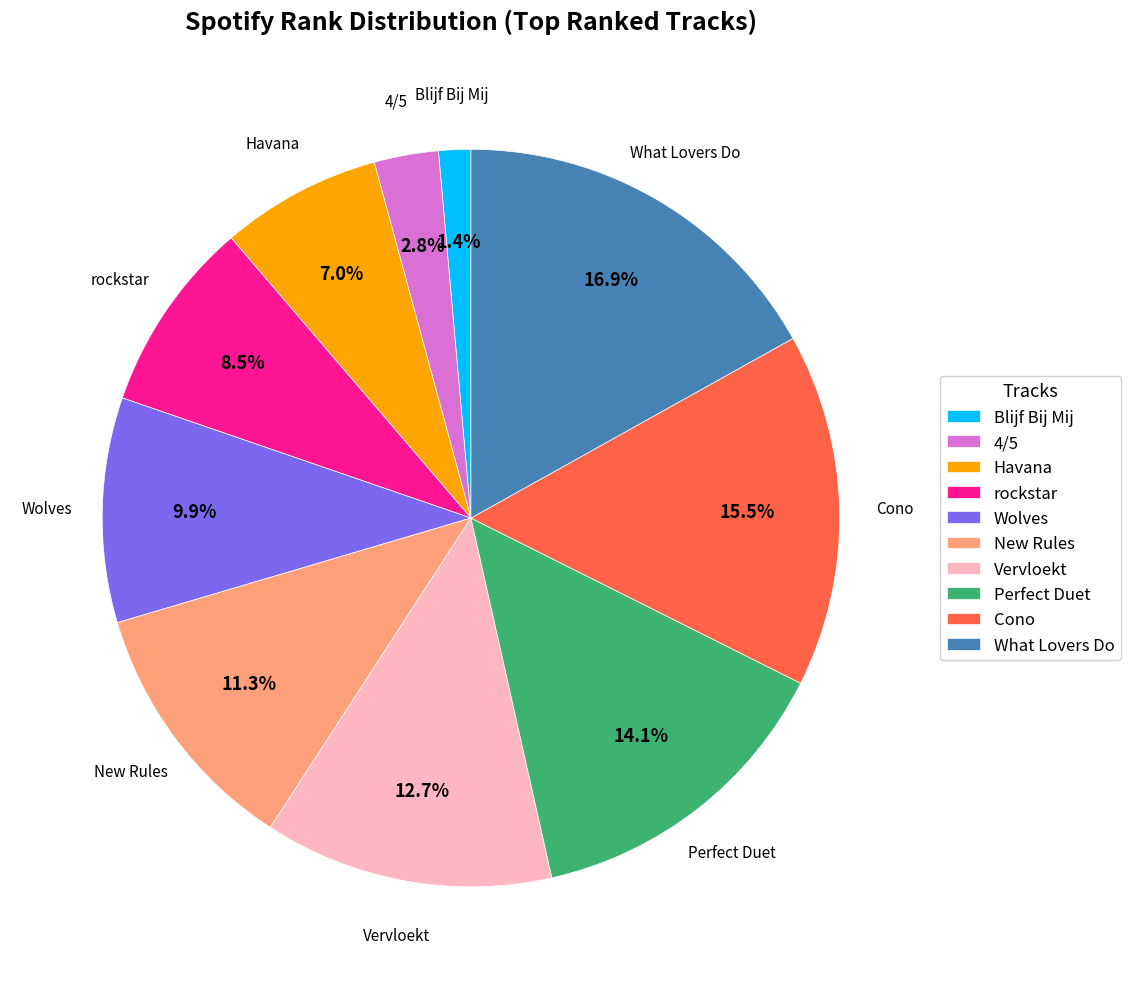

Does any single category account for the majority?

No